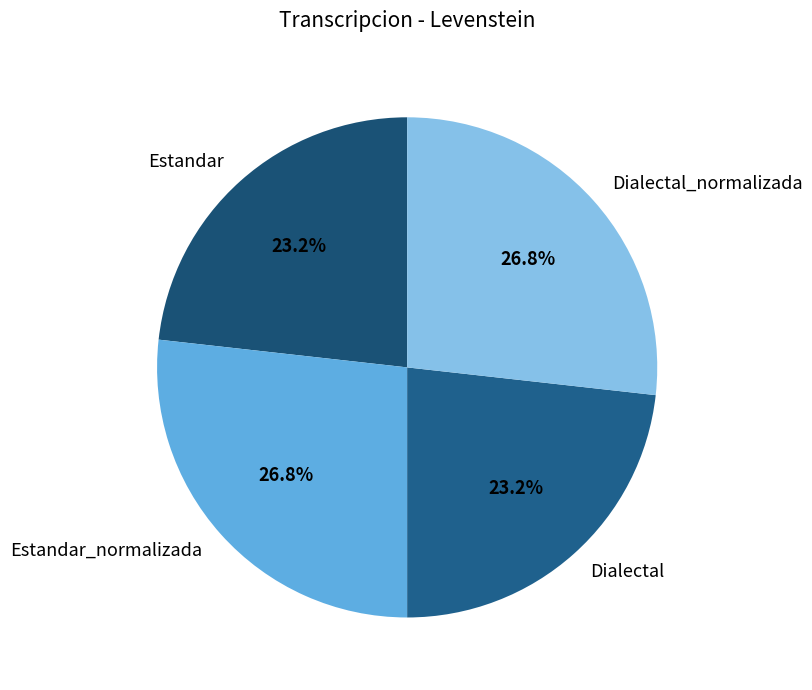

To the nearest percent, what is the difference between the largest and smallest slice percentages?

4%